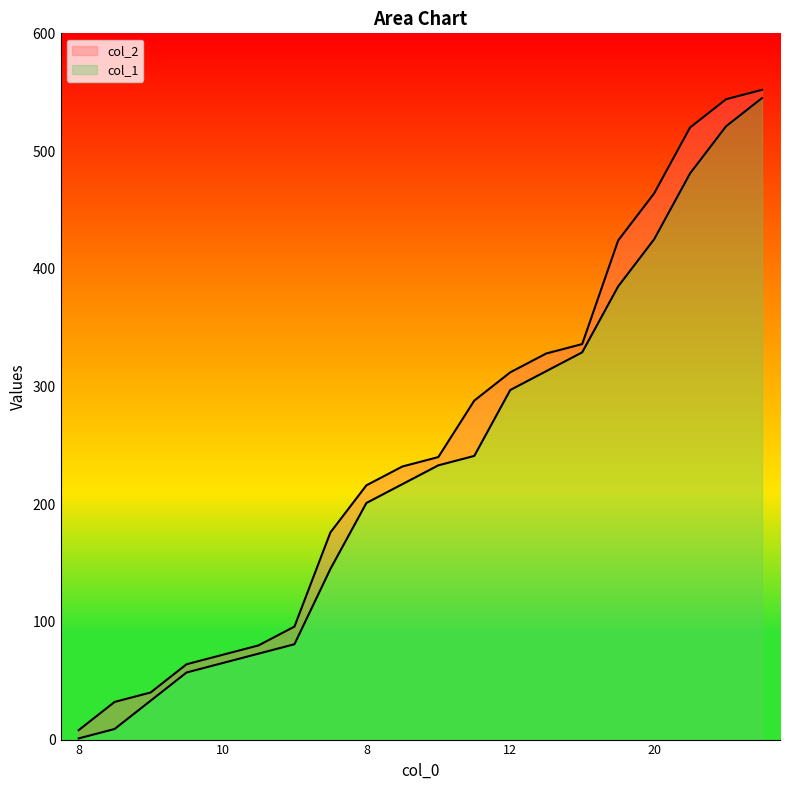

List the series in order of their overall mean, lowest first.

col_1, col_2